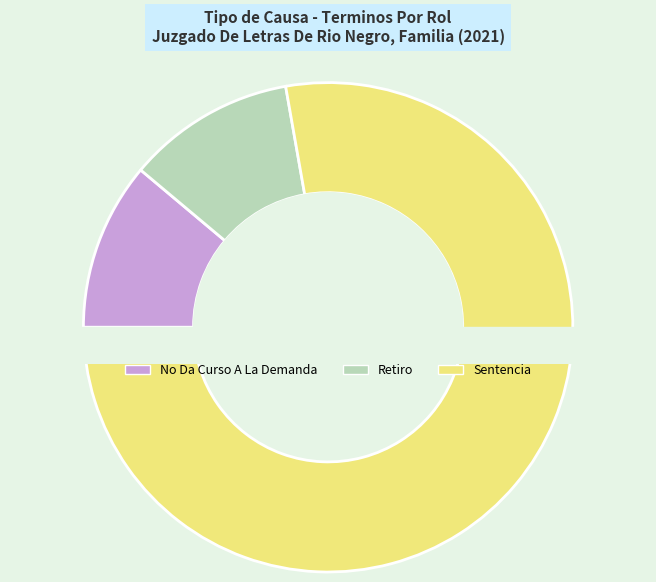

Which category has the smallest portion of the pie?

No Da Curso A La Demanda